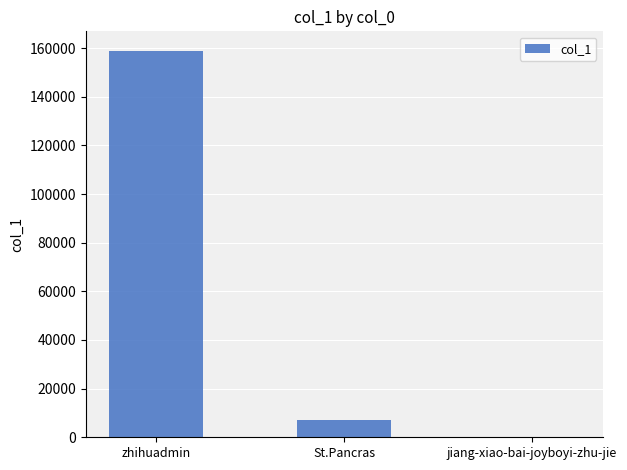

Approximately how many times larger is the value at zhihuadmin compared to St.Pancras?

22.2